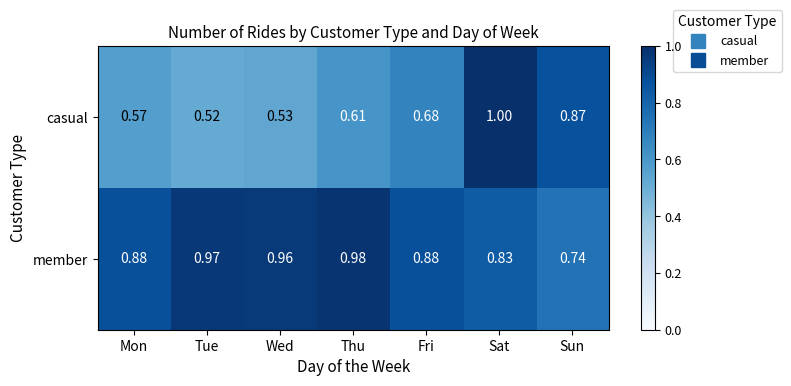

Between Tue and Thu, which series saw the biggest shift?

casual